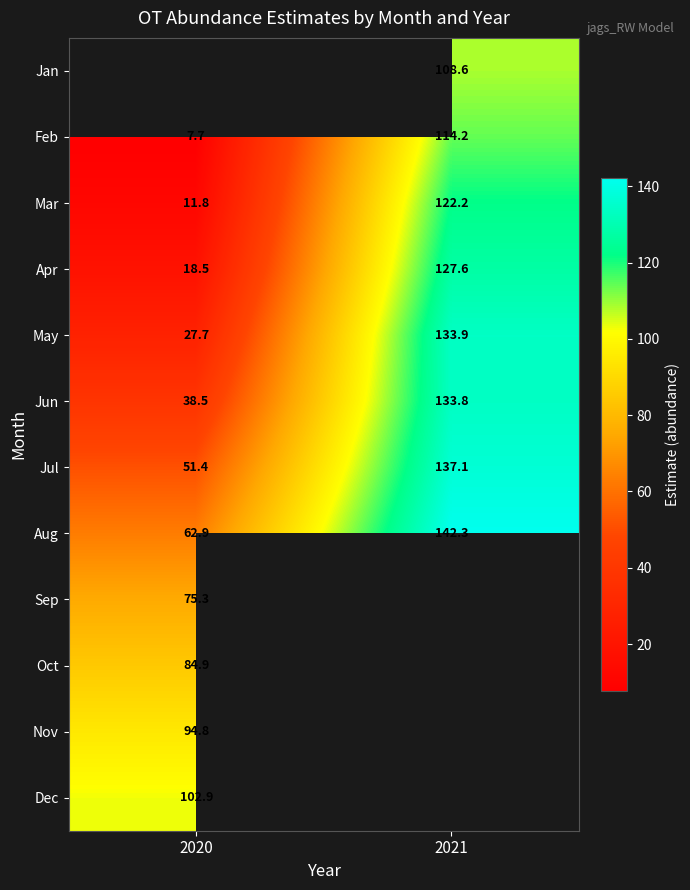

What is the lowest value of the Feb series?

7.7